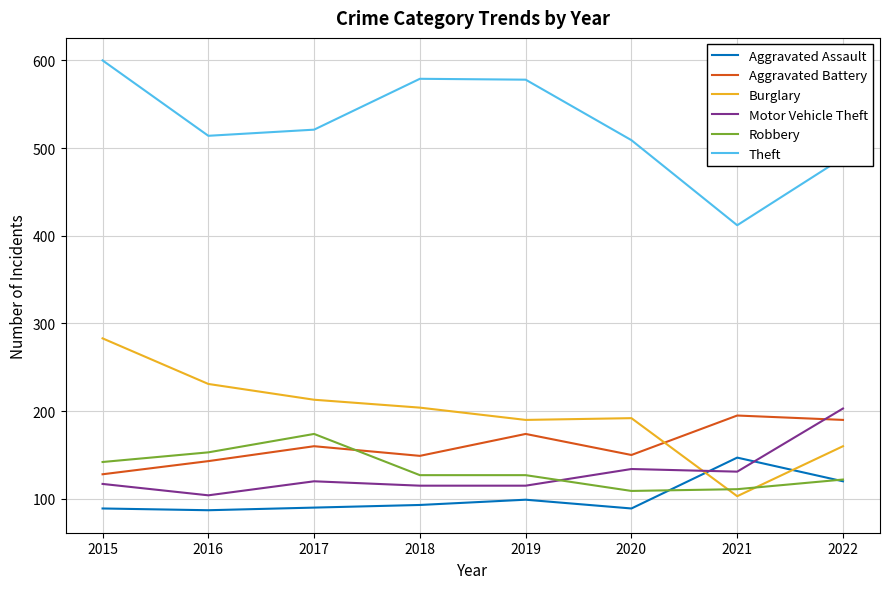

How many lines are shown in the chart?

6